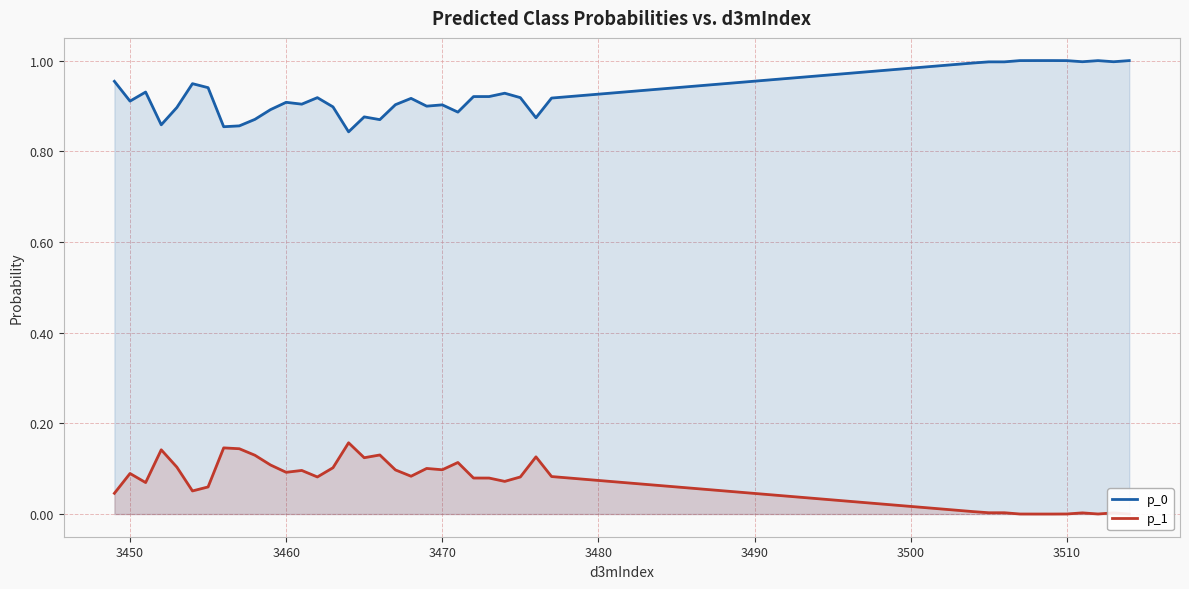

True or false: p_0 and p_1 cross at least once.

False